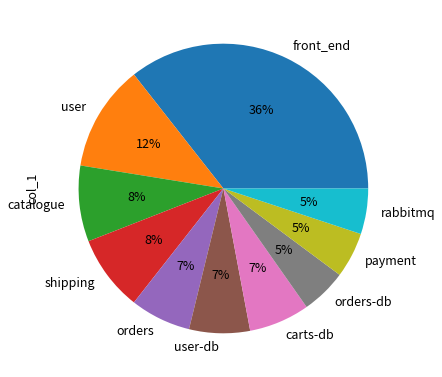

Which has a higher value, rabbitmq or catalogue?

catalogue